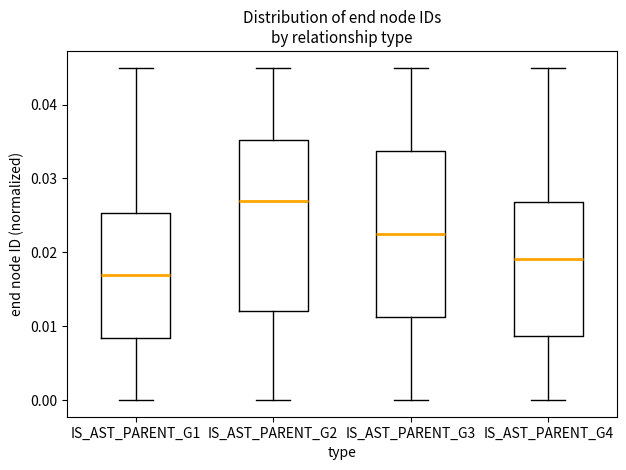

Which box has the lowest median line?

IS_AST_PARENT_G1